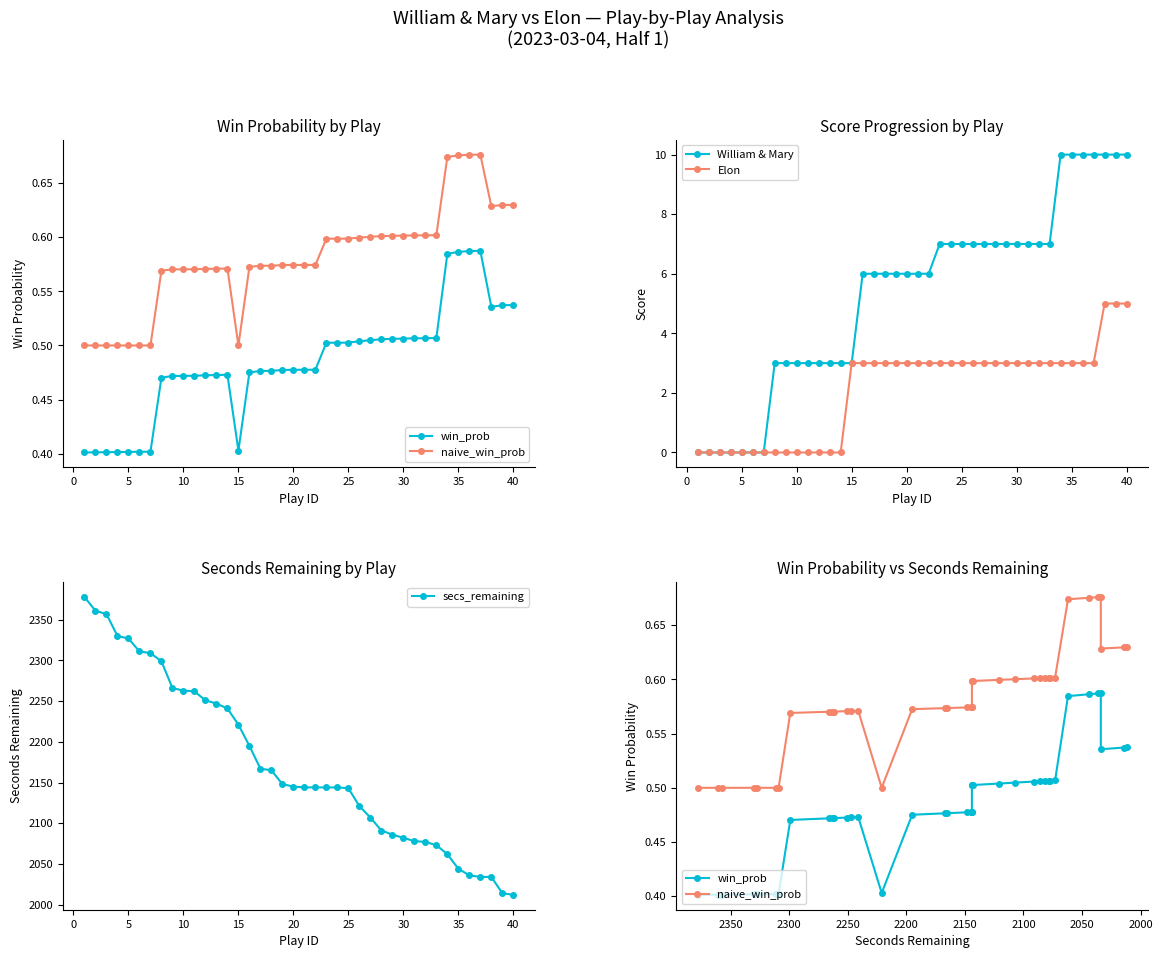

True or false: Elon and William & Mary intersect in this chart.

False